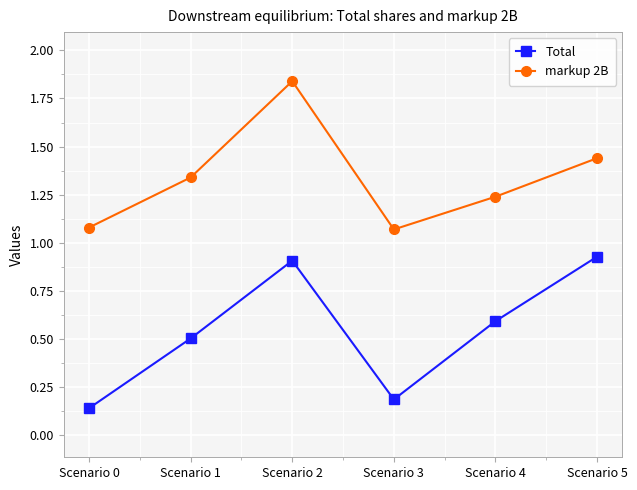

True or false: markup 2B has more than 1 interior local peaks.

False